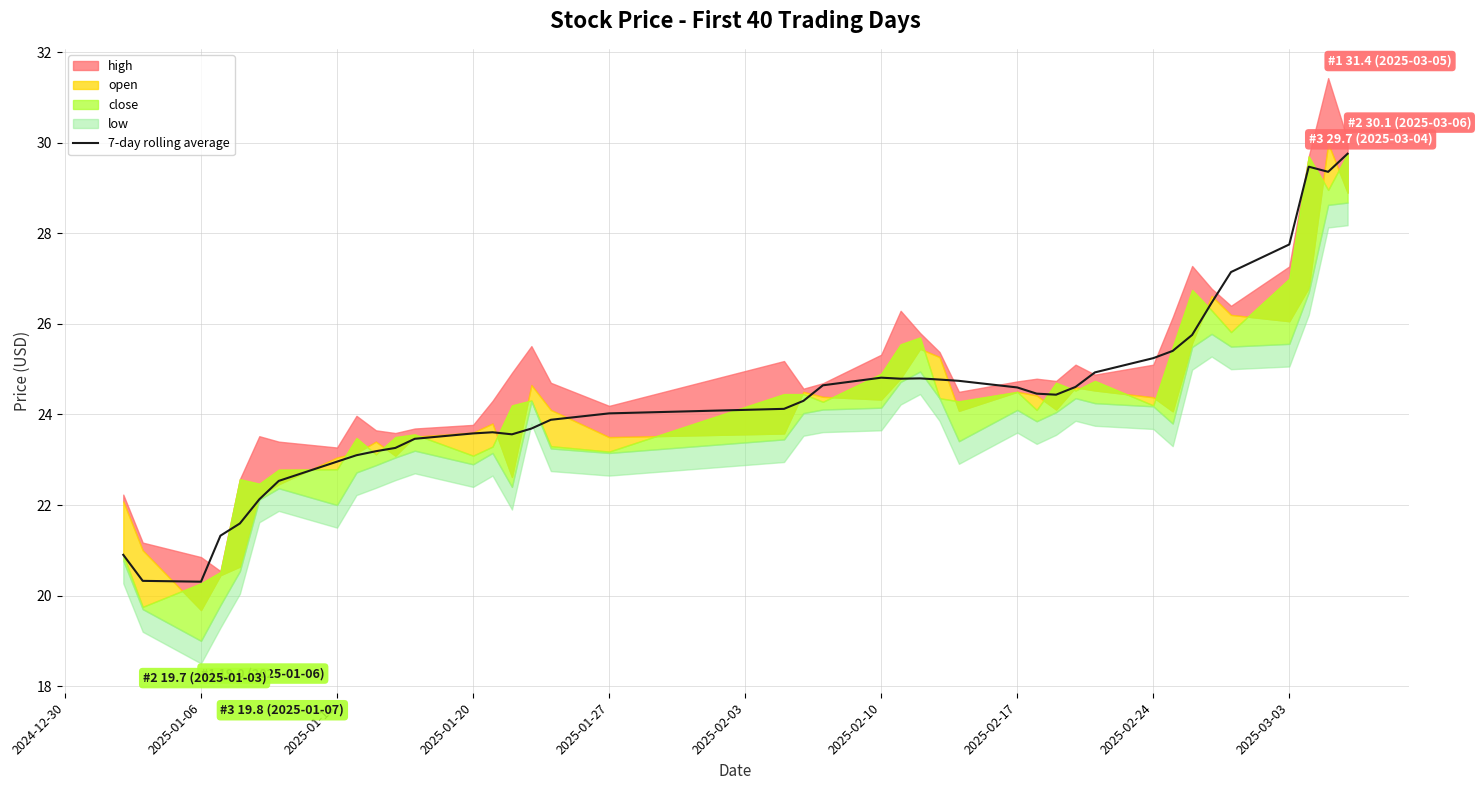

How many categories are shown in the chart?

40